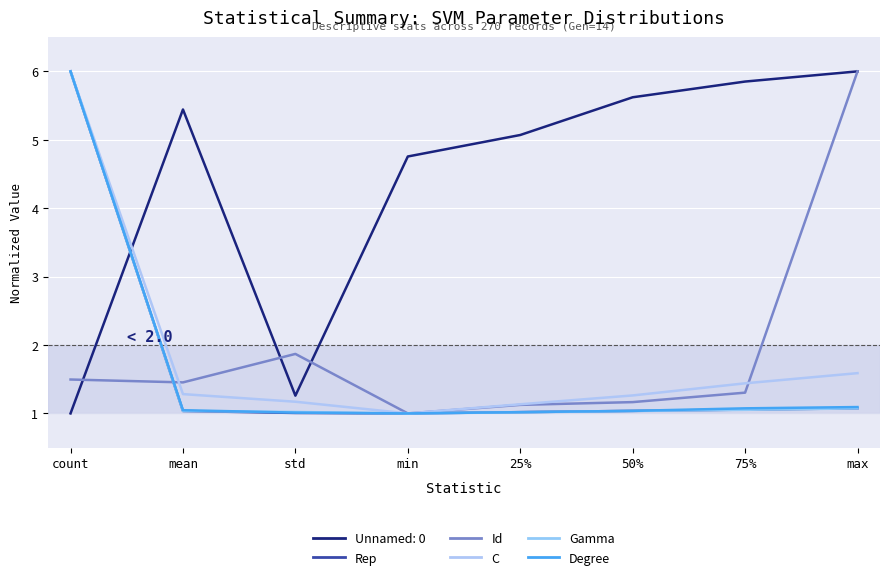

Which series has the widest spread of values?

Rep